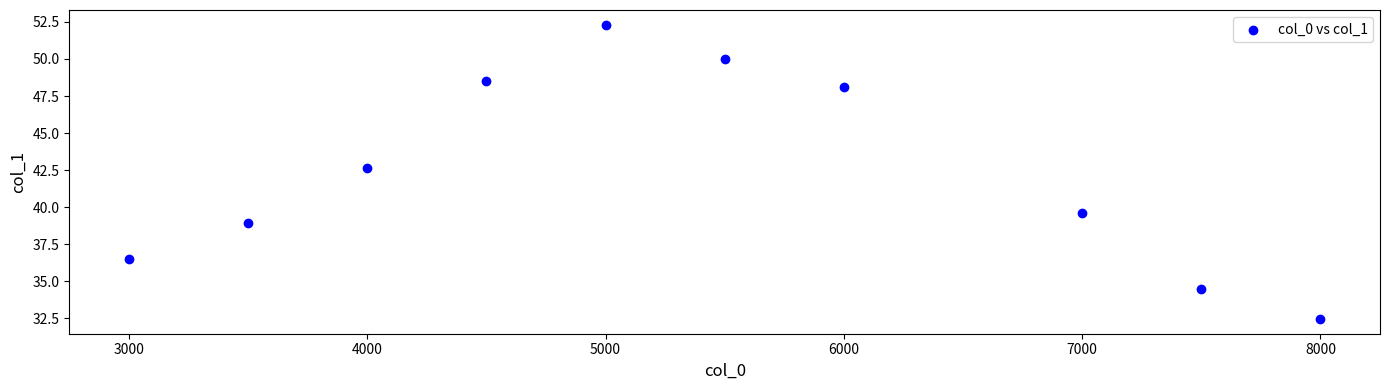

What Y value in the scatter plot is closest to 42?

42.7